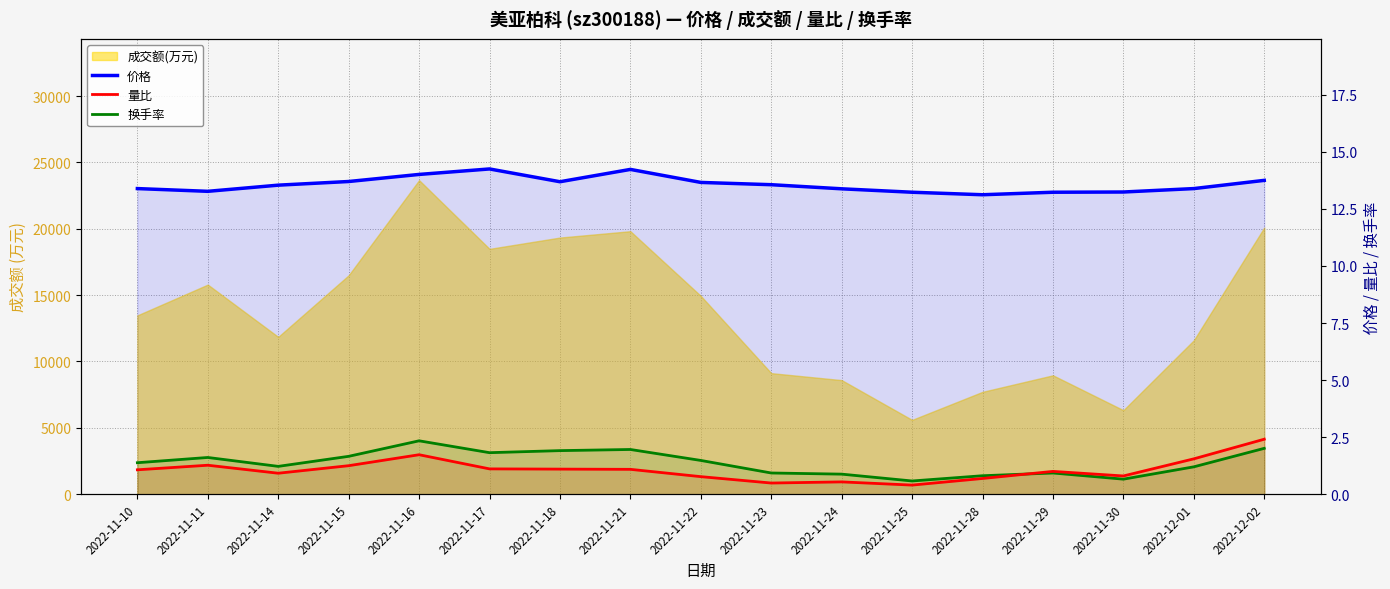

What is the maximum value shown in the chart?

14.2